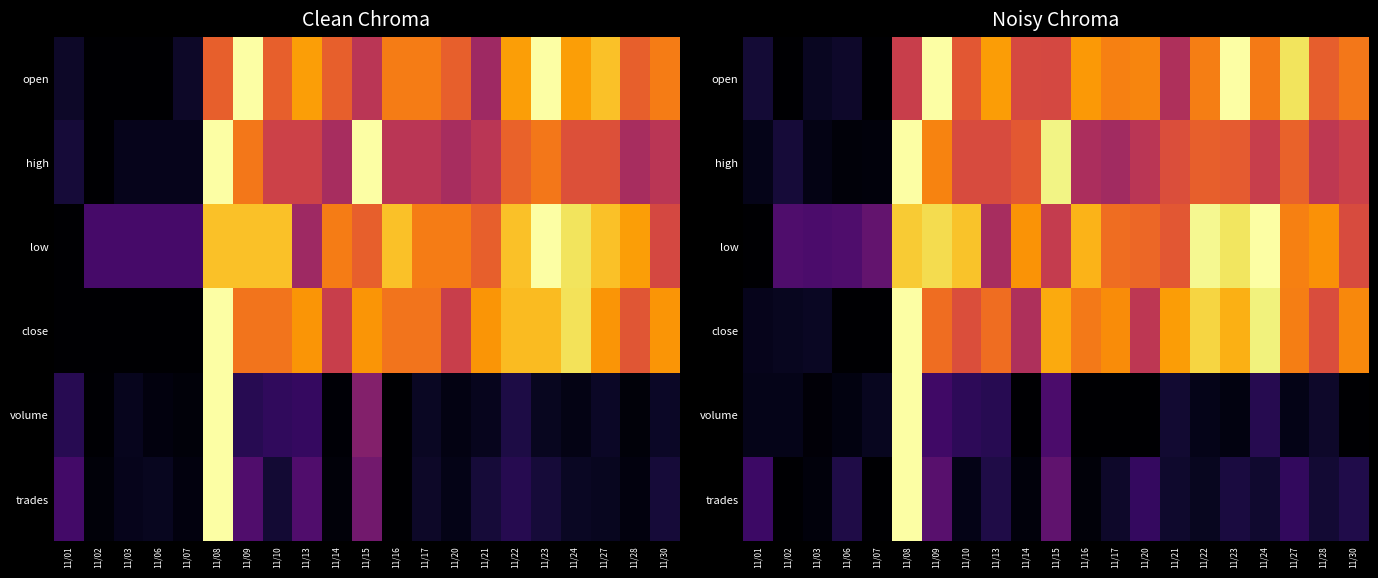

The high series shows 0.1 at 11/02. True or false?

True